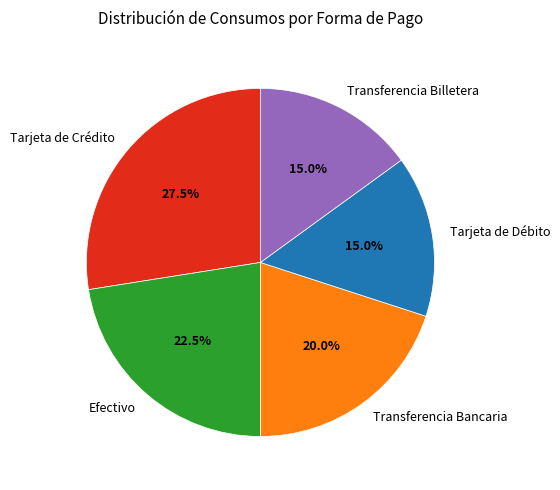

Between Transferencia Billetera and Efectivo, which is larger?

Efectivo